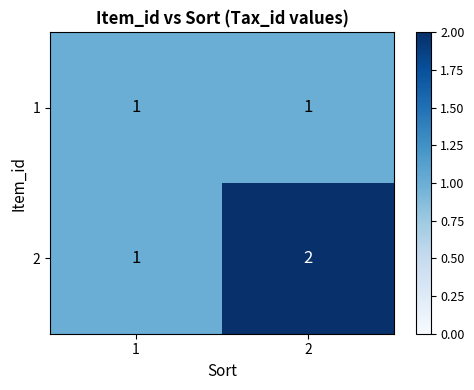

What is the sum of all 2 values?

3